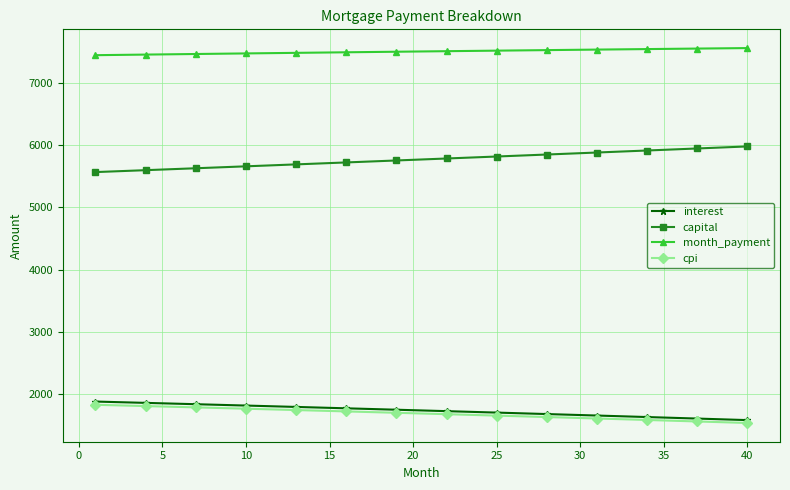

At how many categories does at least one series exceed 3085?

40